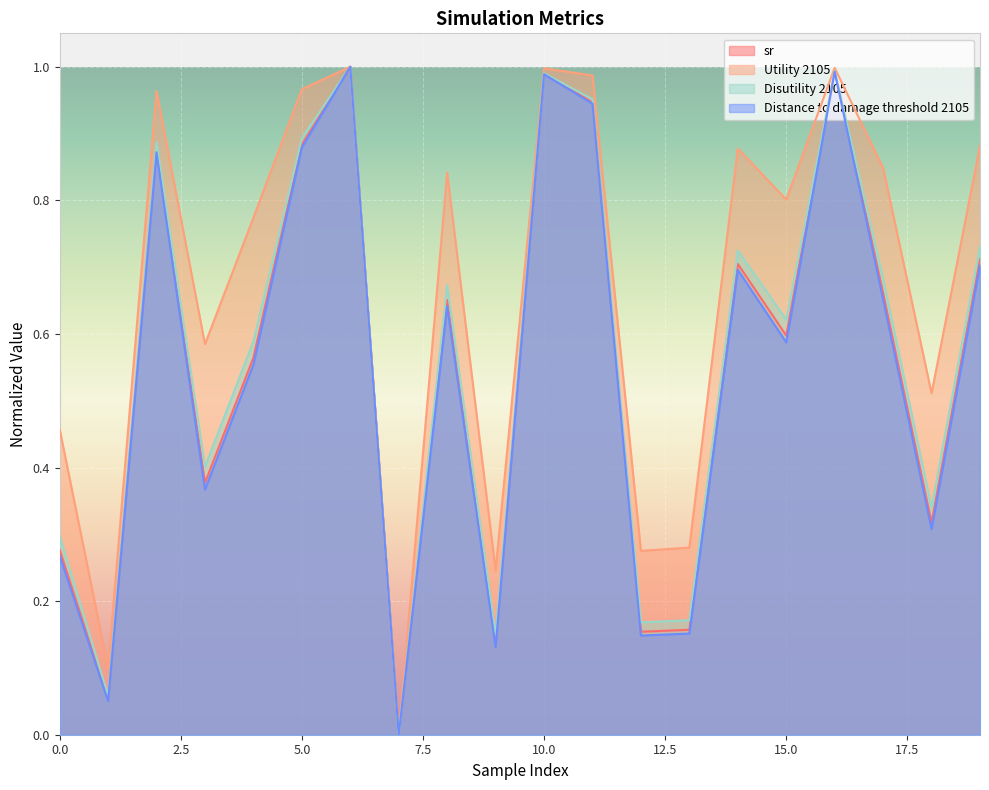

Where is Utility 2105 nearest to the value 0?

7